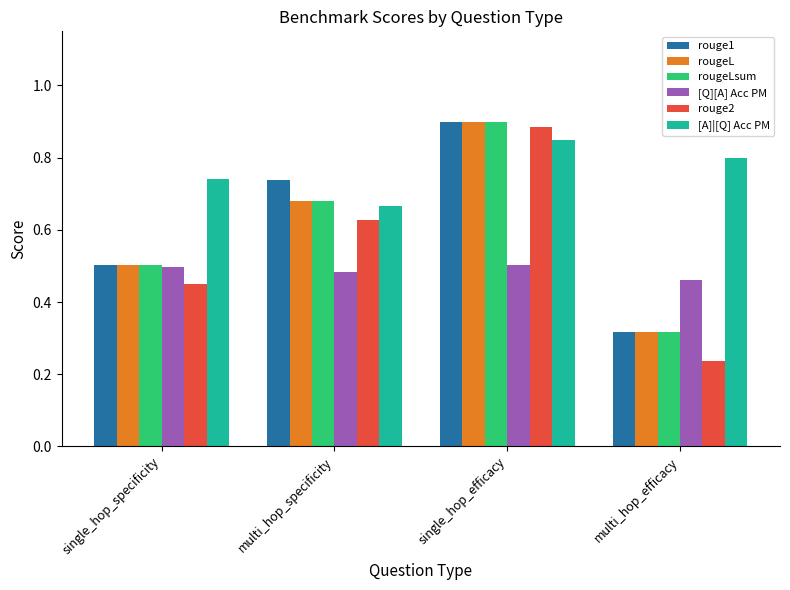

At how many categories does at least one series exceed 0?

4